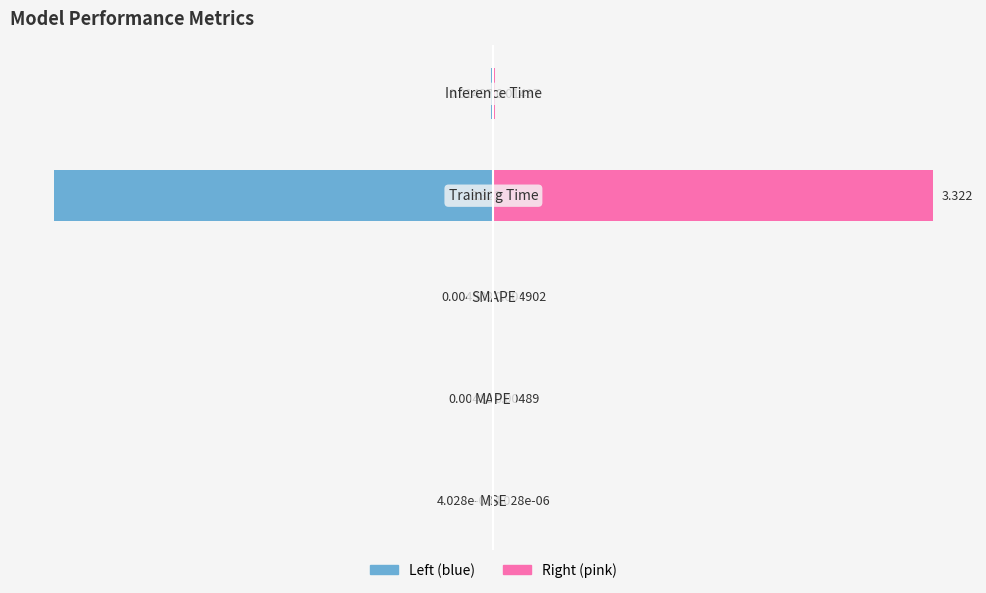

List the series in order of their peak value, lowest first.

col_1 (left), col_1 (right)